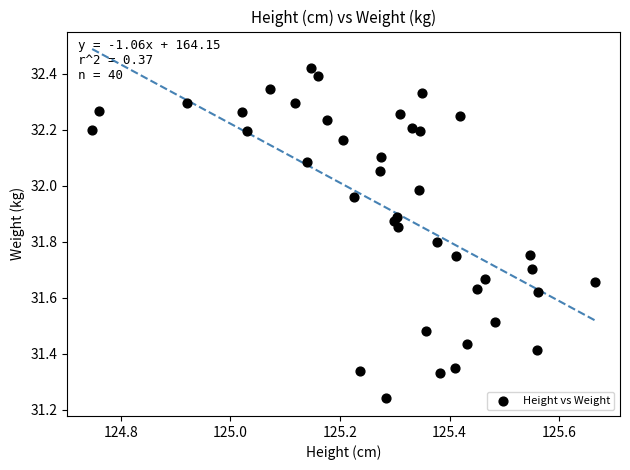

What is the range of X values (max minus min)?

0.9